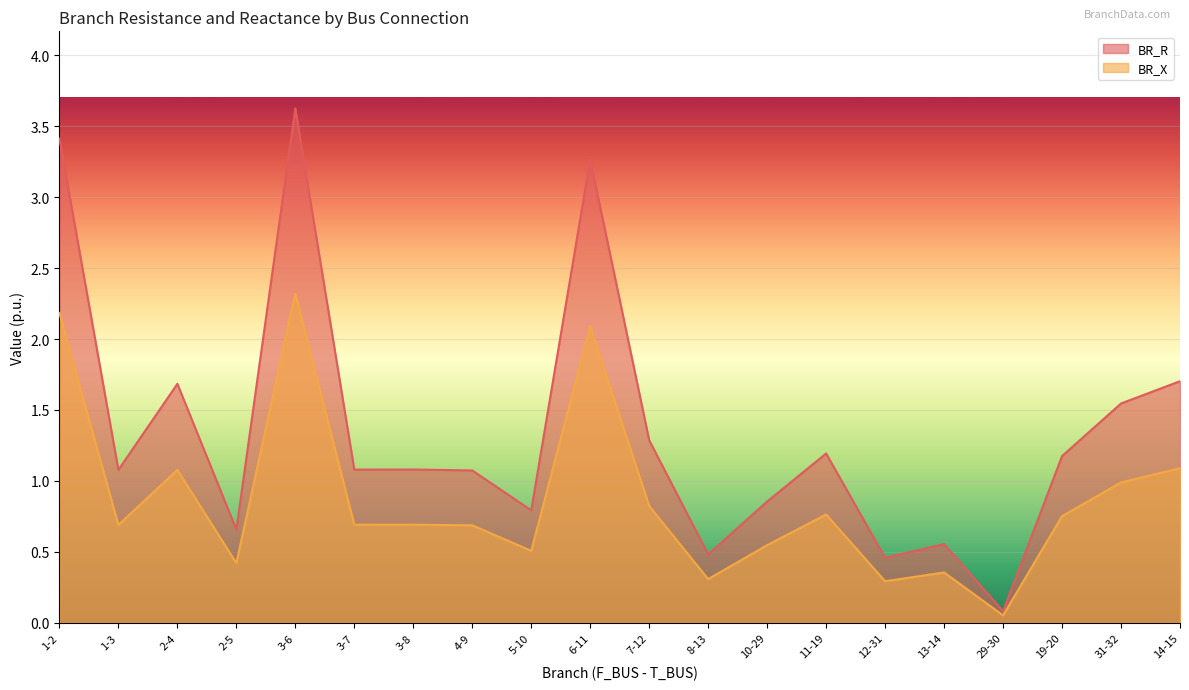

True or false: BR_X and BR_R cross at least once.

False